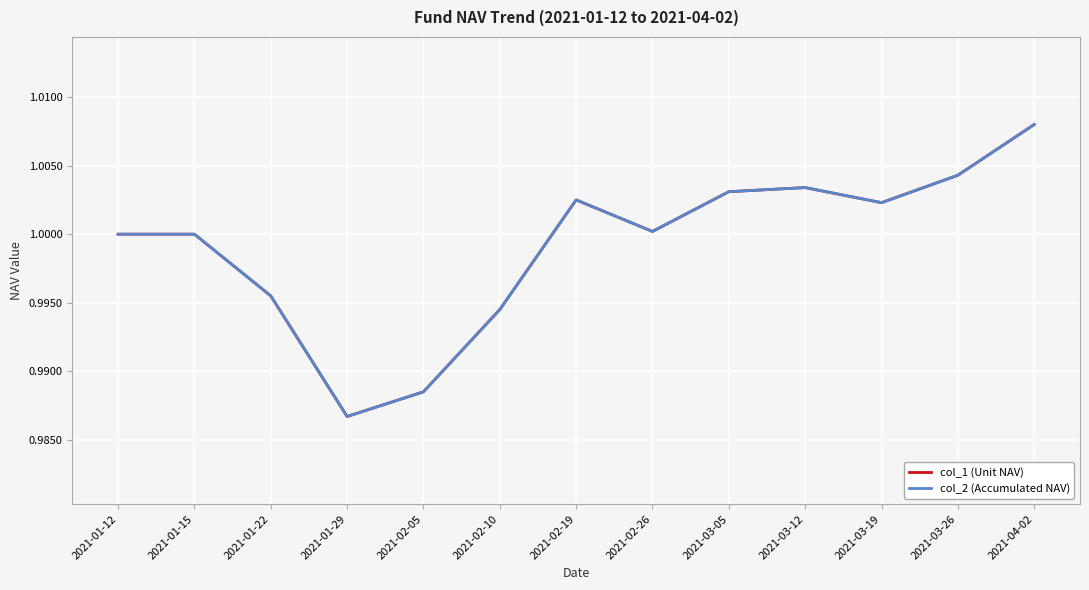

Is it true that col_2 (Accumulated NAV) equals 1.8 at 2021-03-05?

False